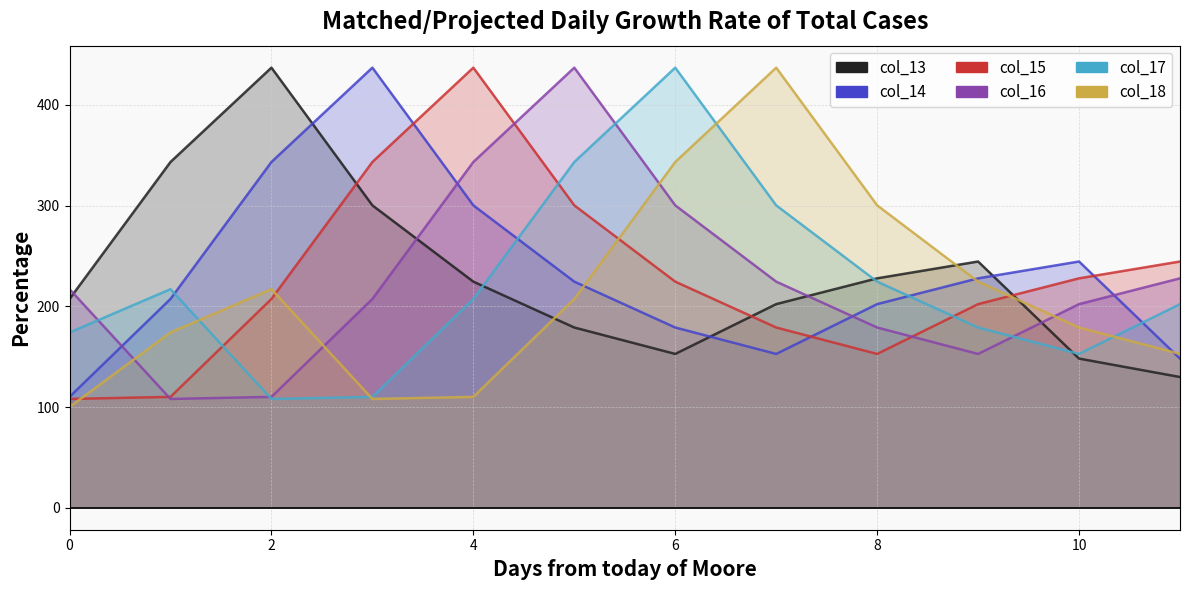

What is the smallest value displayed?

100.0